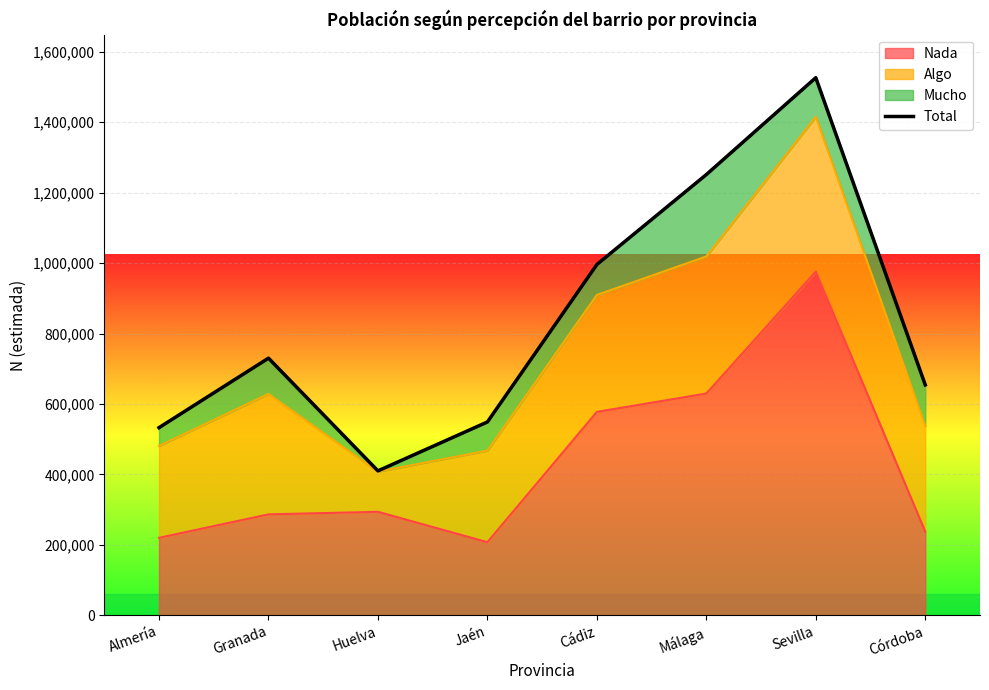

True or false: the data has more than 2 interior local peaks.

False